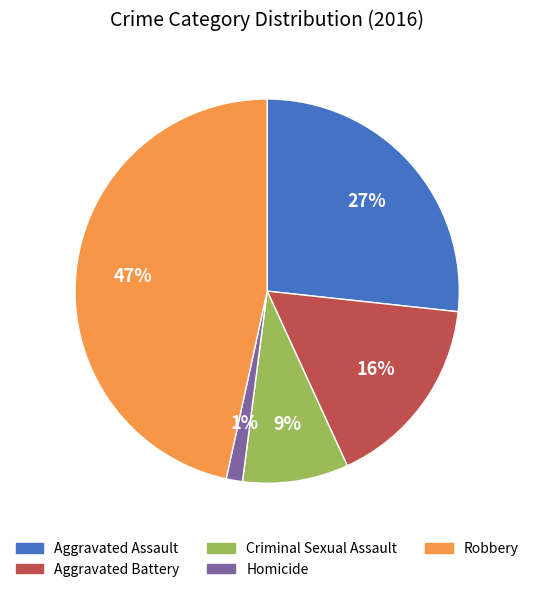

Which has a higher value, Aggravated Battery or Criminal Sexual Assault?

Aggravated Battery